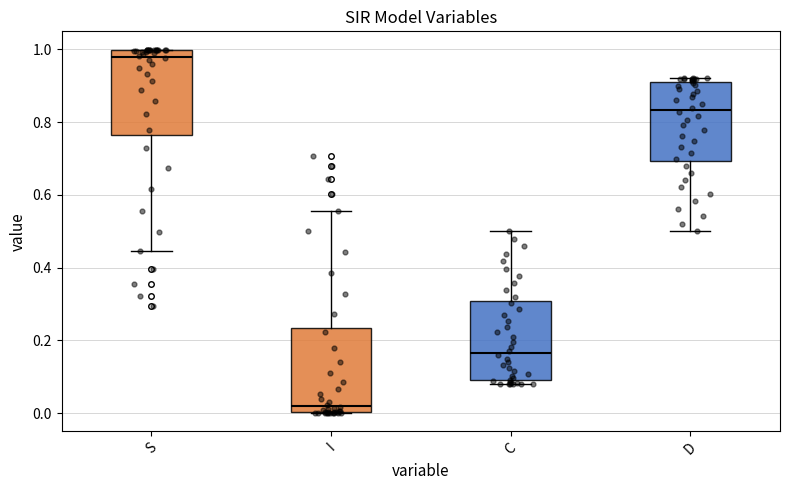

Reading left to right, read every box against the y-axis: the position of its median line, the range the box covers, and the ends of its whiskers. The values are not printed on the chart, so give them approximately, as read against the axis.

S: median 0.98, box 0.76 to 1.00, whiskers 0.44 to 1.00
I: median 0.02, box 0.00 to 0.24, whiskers 0.00 to 0.56
C: median 0.16, box 0.10 to 0.30, whiskers 0.08 to 0.50
D: median 0.84, box 0.70 to 0.90, whiskers 0.50 to 0.92